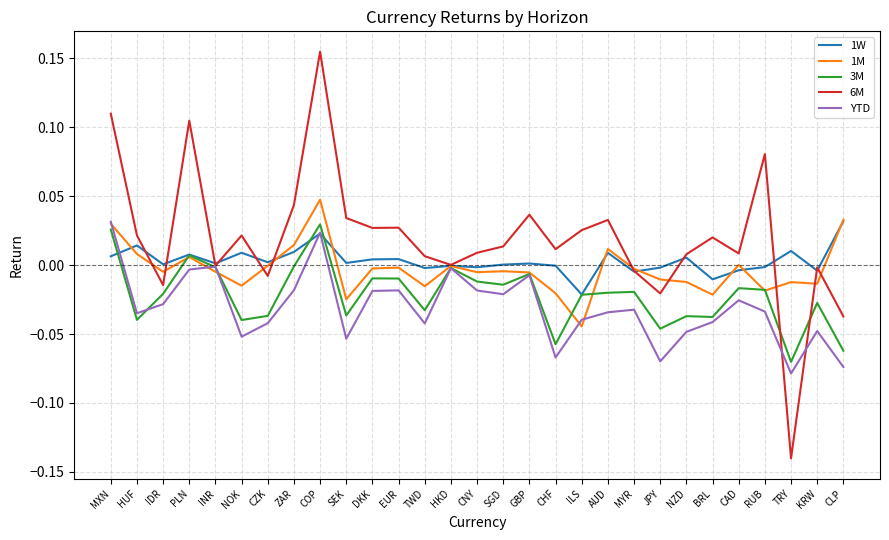

Which series has the widest spread of values?

6M